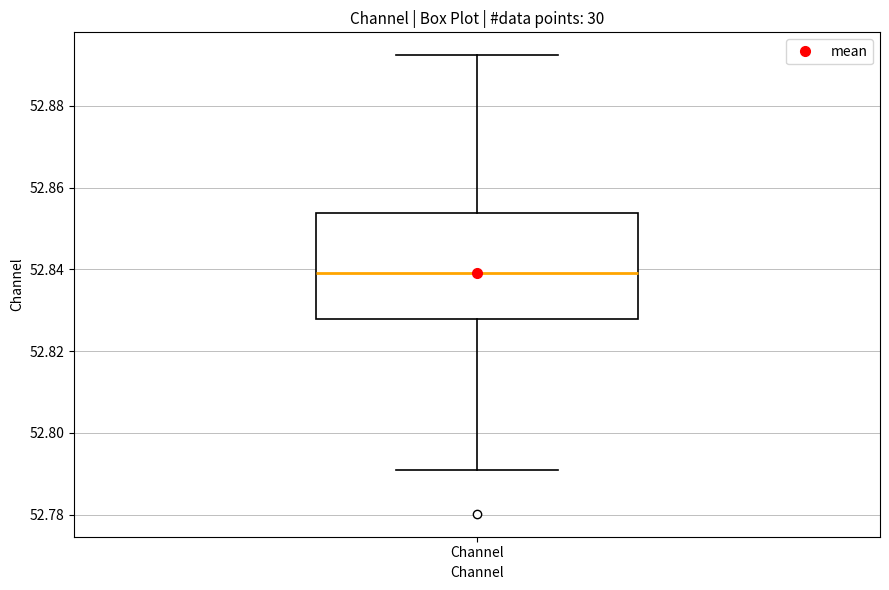

Transcribe this box plot: give where the median line is, the range the box spans, and where the two whiskers end, as read against the y-axis. The values are not printed on the chart, so give them approximately, as read against the axis.

median 52.840, box 52.828 to 52.854, whiskers 52.792 to 52.892